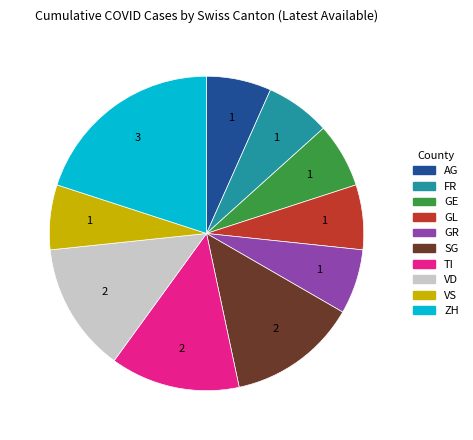

What is the largest slice in the pie chart?

ZH